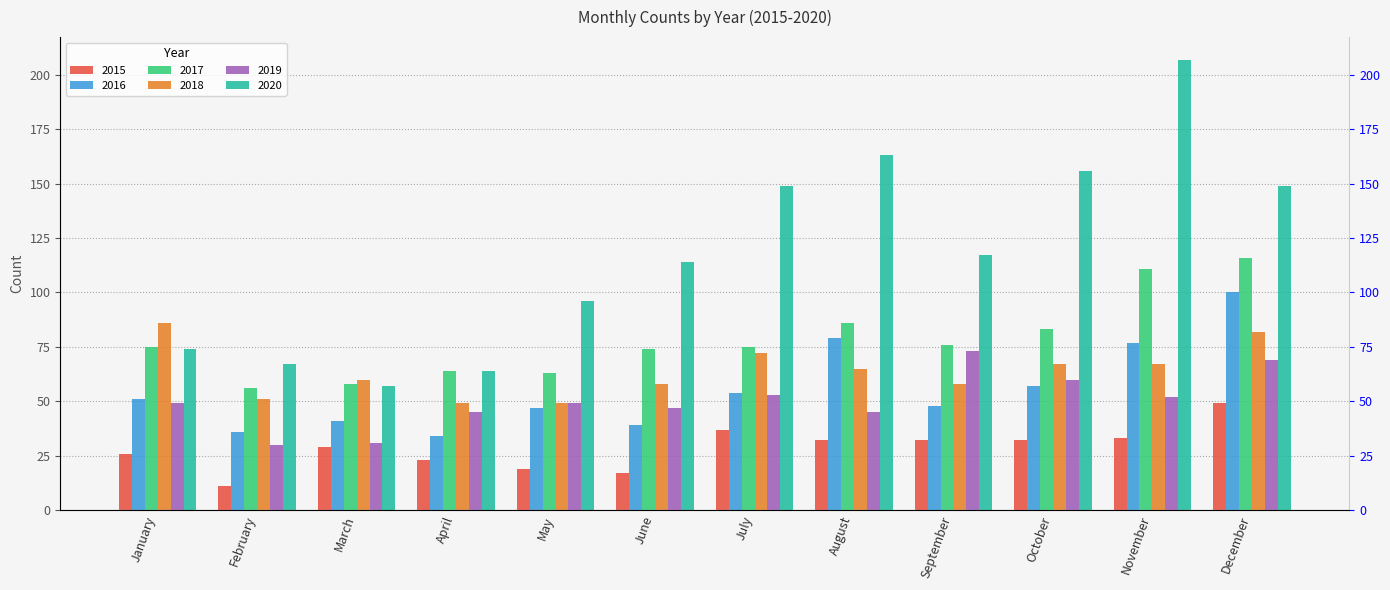

What is the difference between the maximum and minimum values in the 2017 series?

60